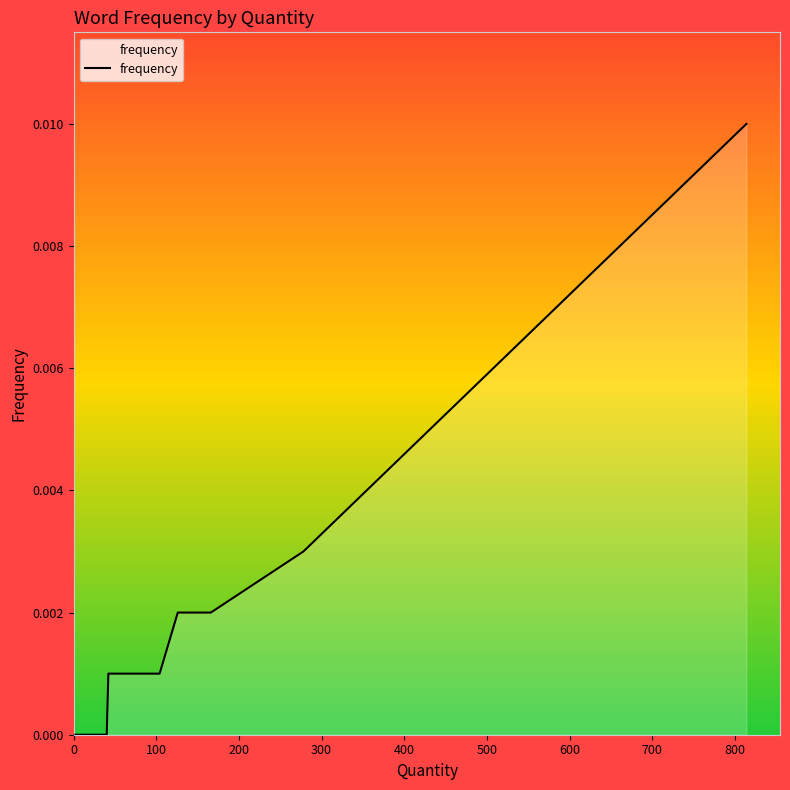

What position from the right is 300?

37